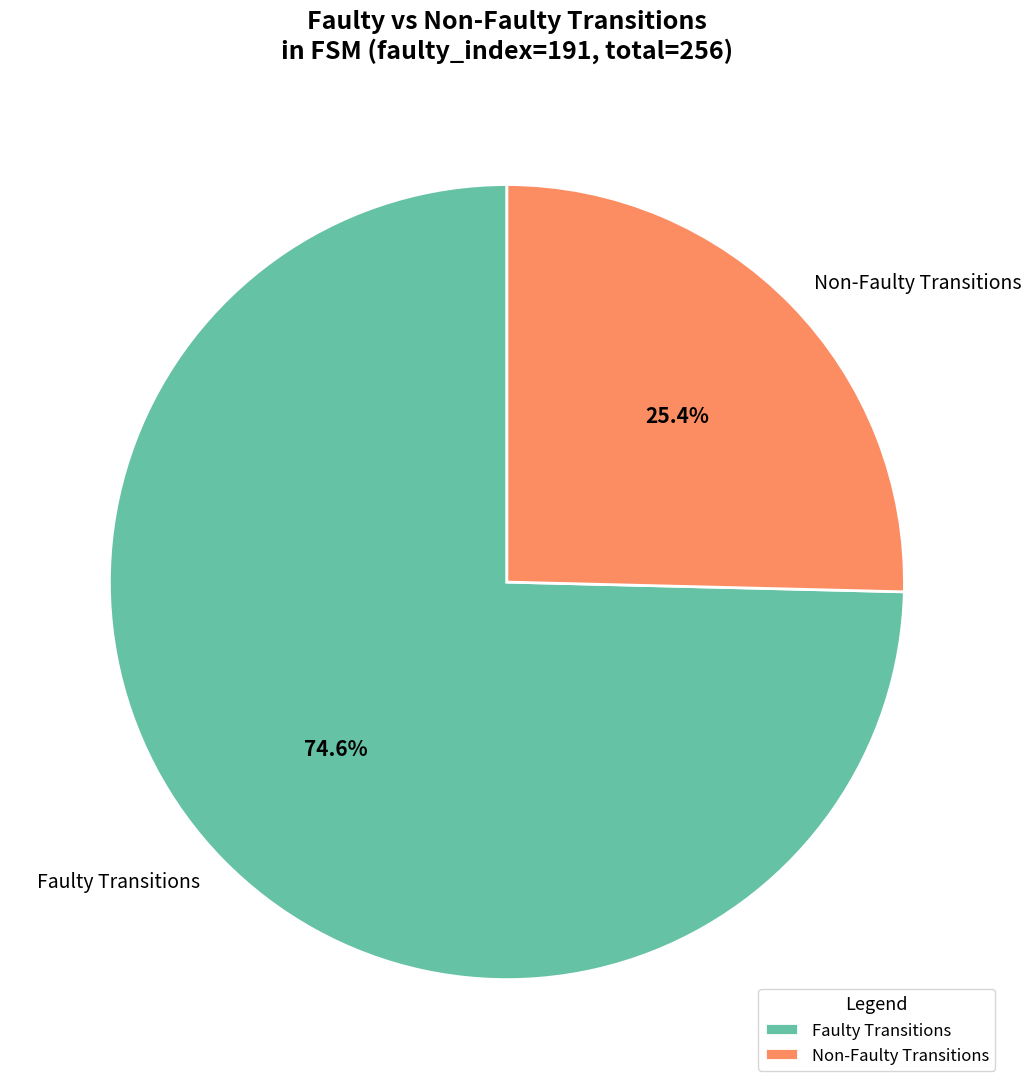

To the nearest percent, what is the difference between the largest and smallest slice percentages?

49%